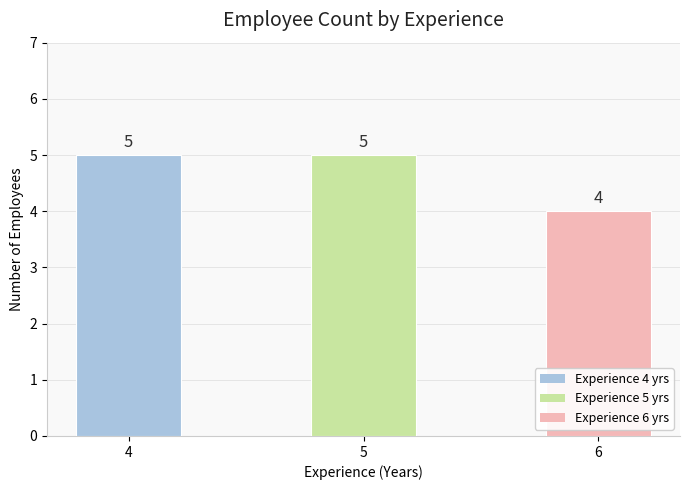

What is the minimum value shown in the chart?

4